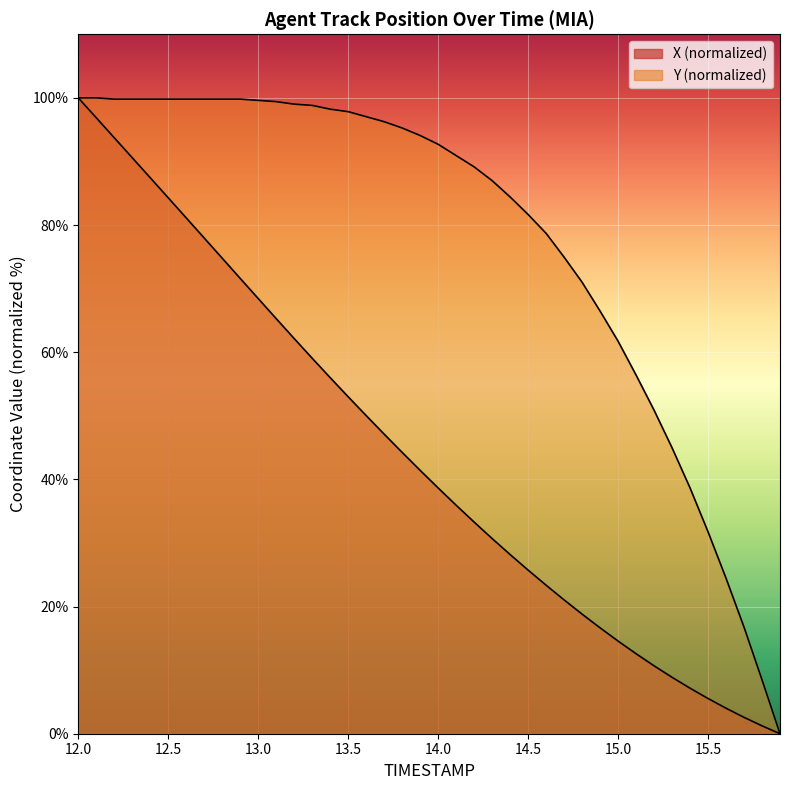

What is the average value of the X series?

43.6